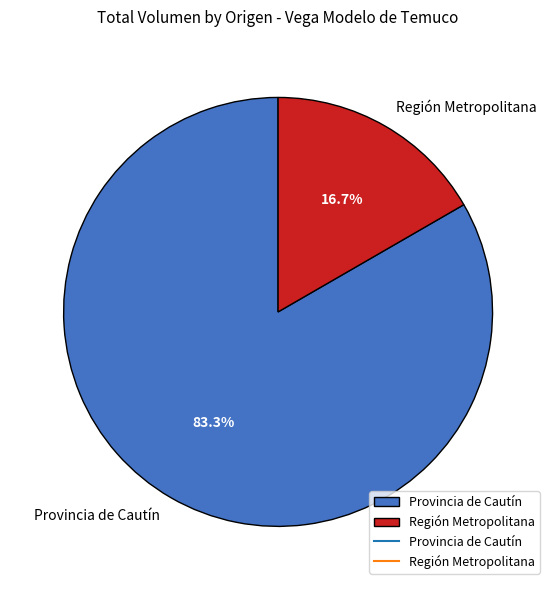

Do Región Metropolitana and Provincia de Cautín together represent more than half of the pie?

Yes